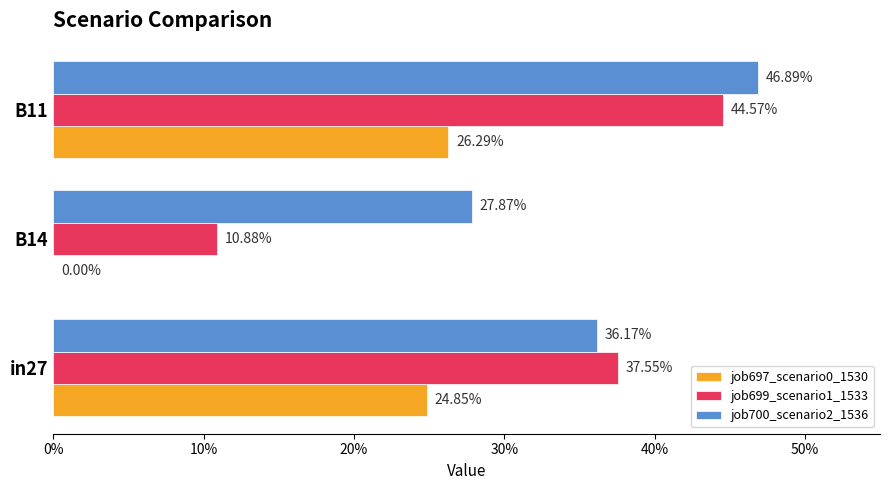

What are all the series names shown in the legend?

job697_scenario0_1530, job699_scenario1_1533, job700_scenario2_1536